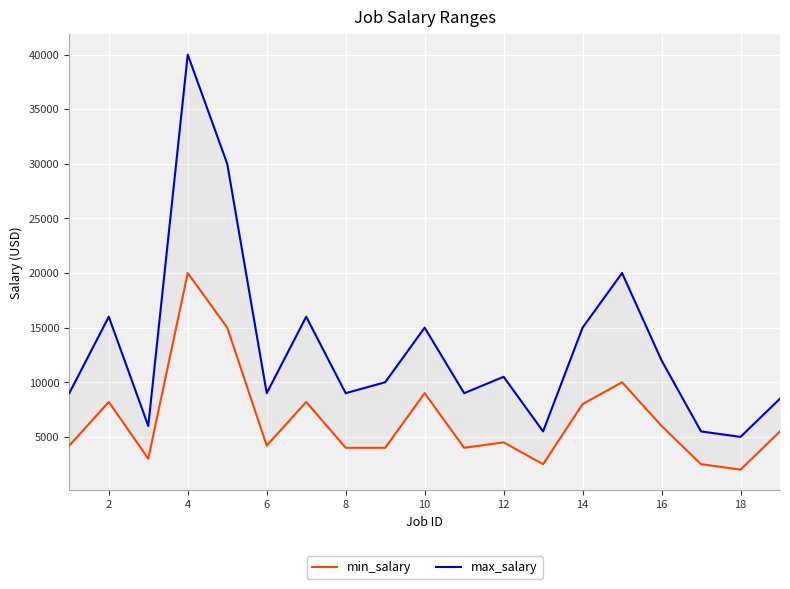

Rank the series by their maximum value, from highest to lowest.

max_salary, min_salary